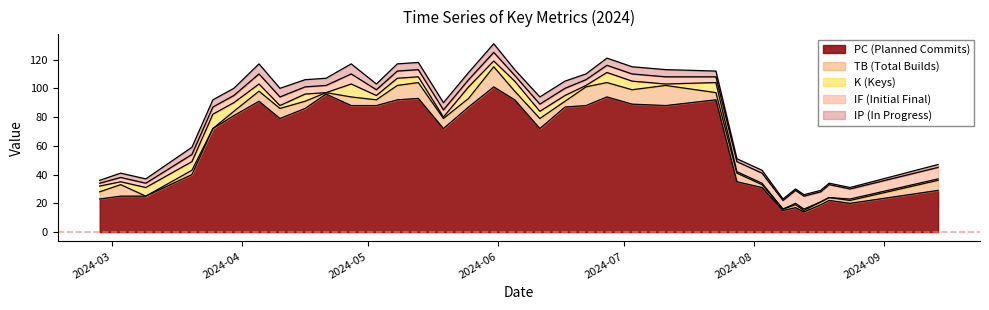

Rank the series by their maximum value, from lowest to highest.

IP, IF, K, TB, PC